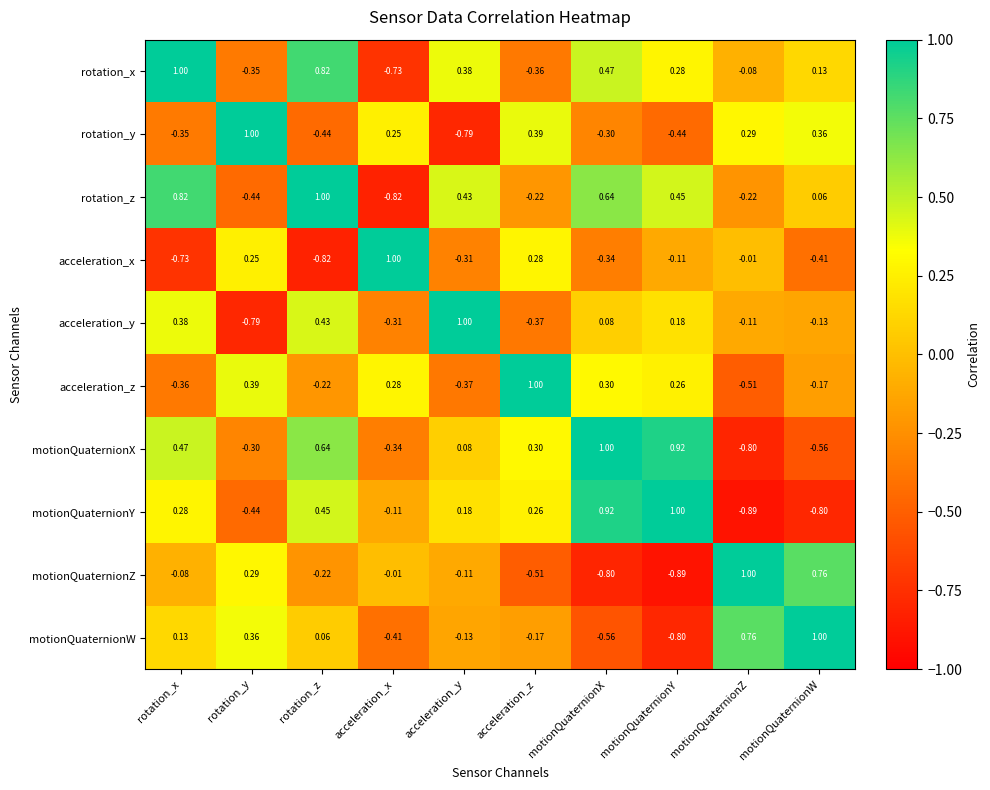

At which label does acceleration_z reach its peak?

acceleration_z